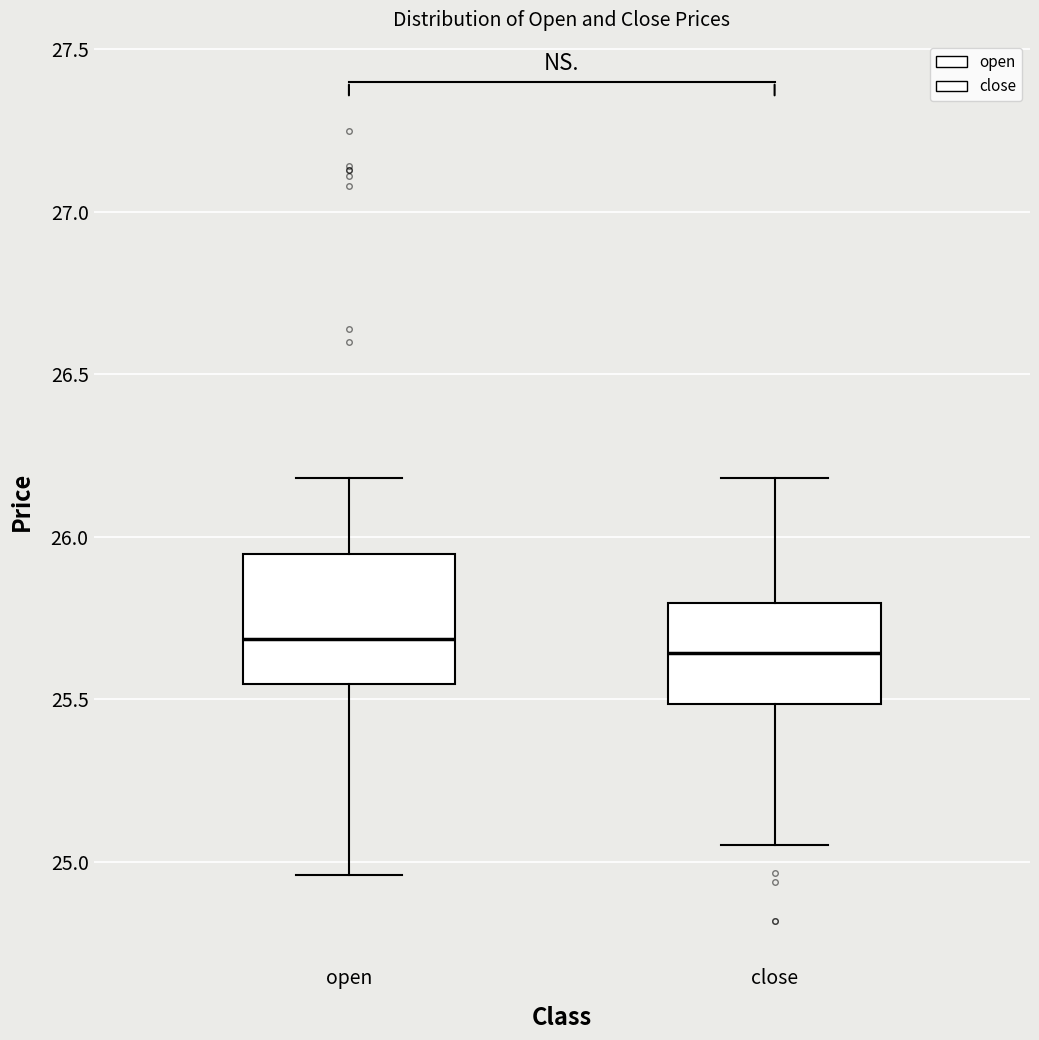

Which box is the tallest, from its lower edge to its upper edge?

open